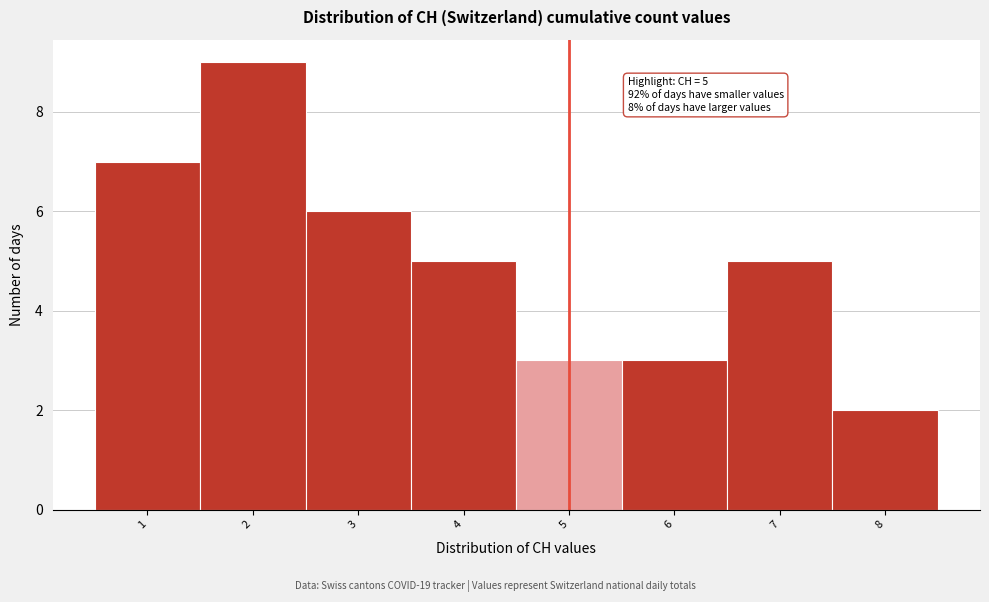

Which range on the x-axis has the tallest bar?

1.5 to 2.5